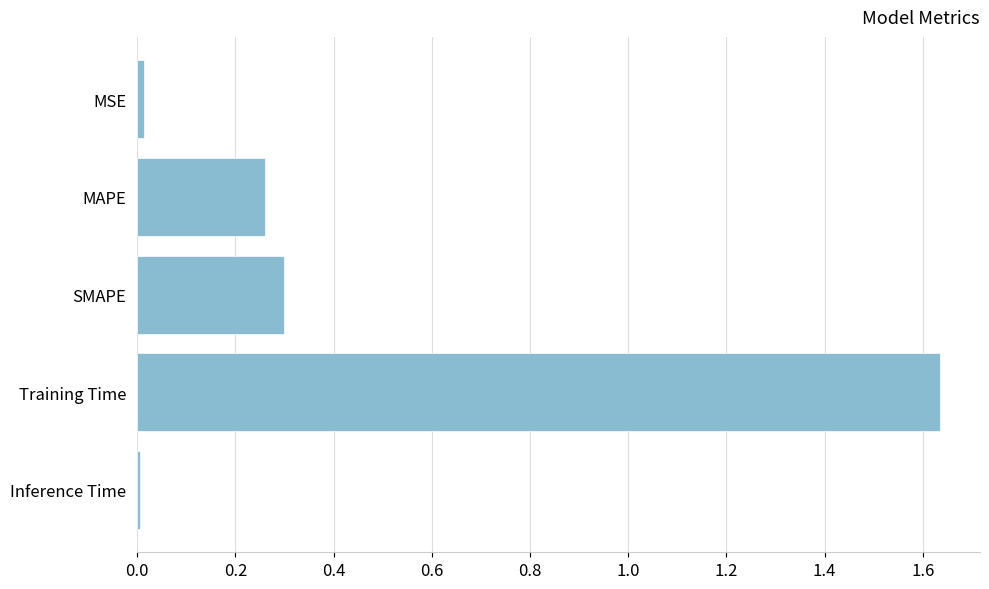

Are the bars grouped side by side (vs. stacked)?

No